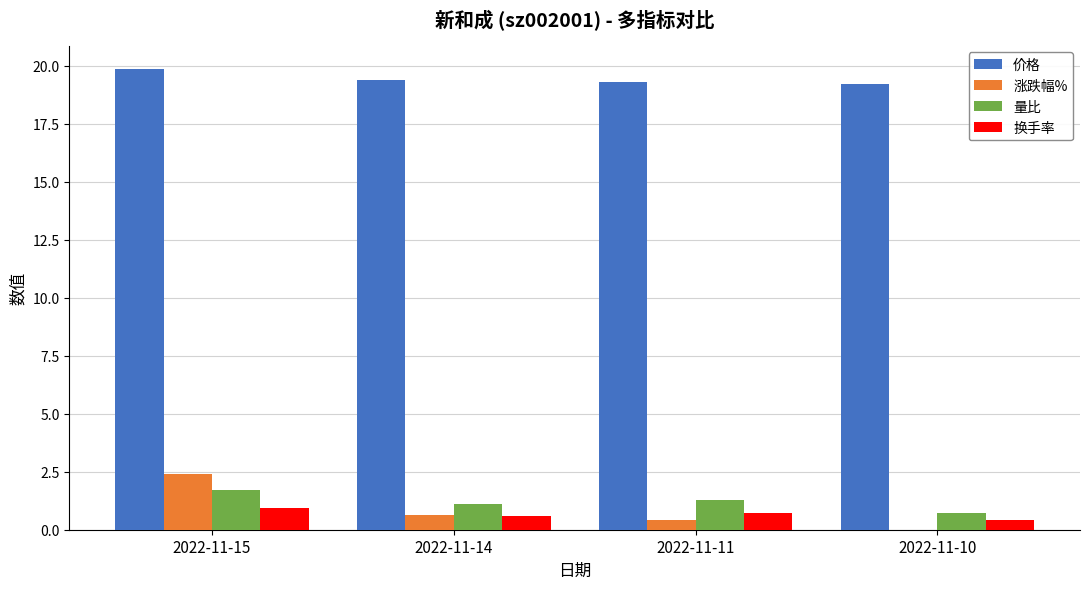

Is the value of 涨跌幅% at 2022-11-14 greater than the value of 价格 at 2022-11-14?

No